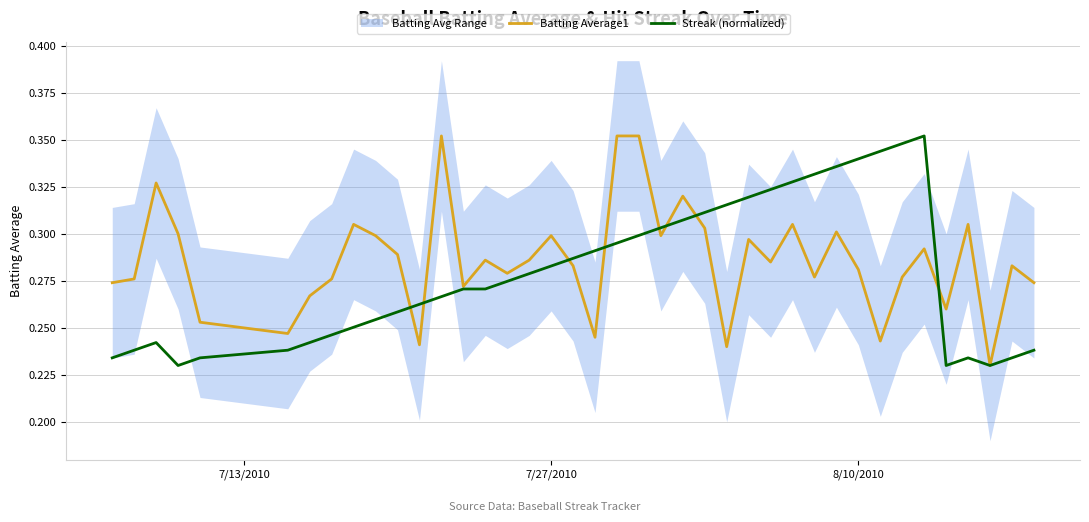

How many lines are shown in the chart?

2